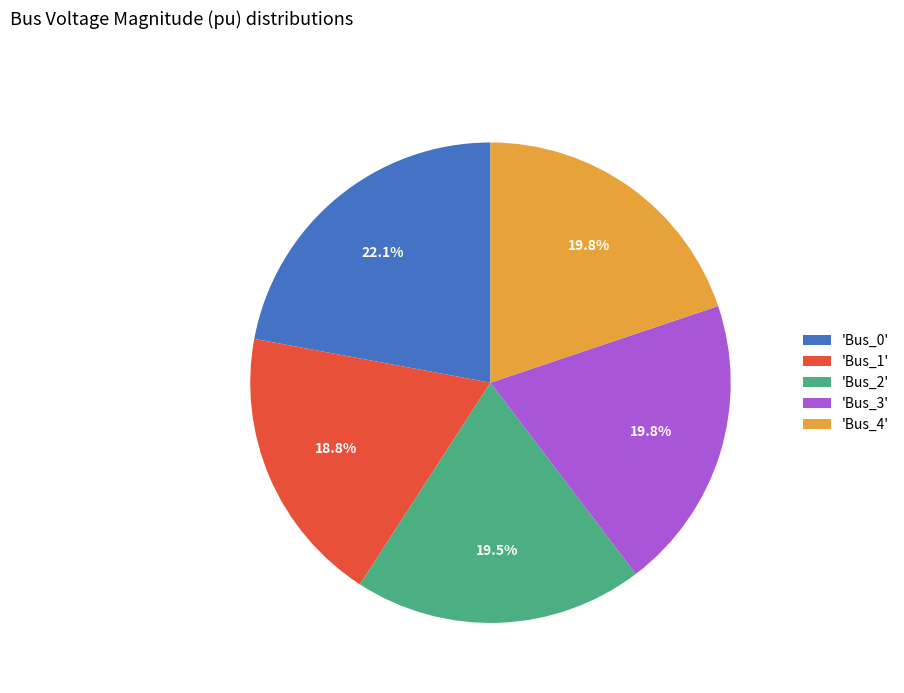

To the nearest percent, what is the difference between the largest and smallest slice percentages?

3%